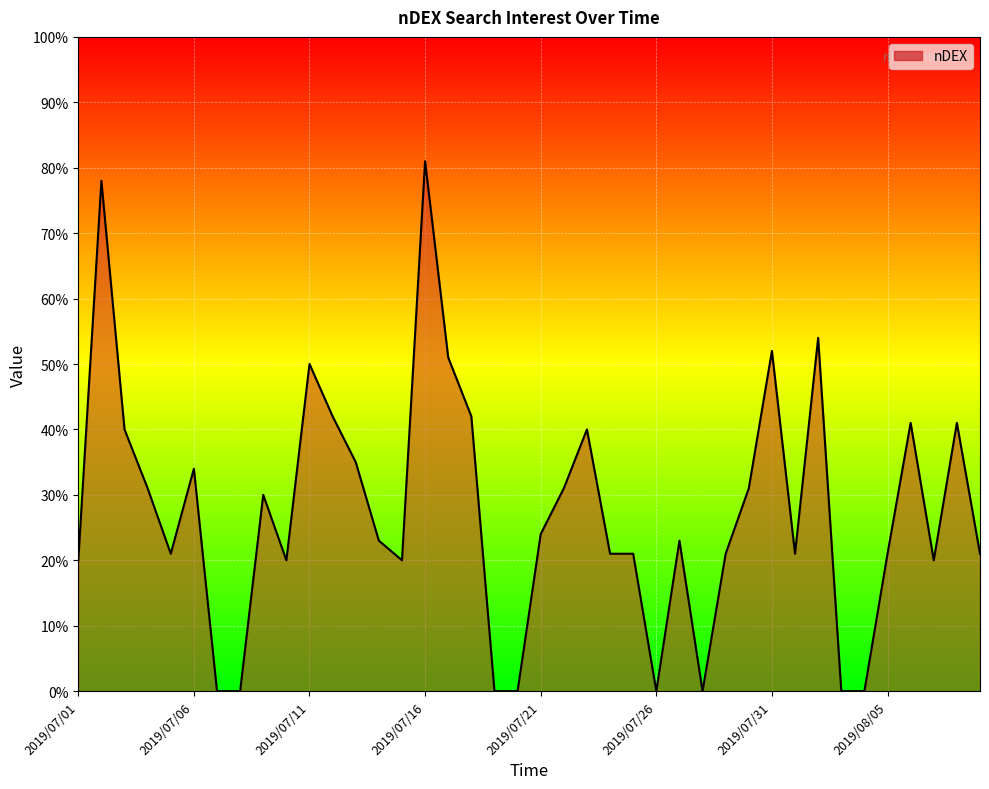

What is the greatest value displayed?

81